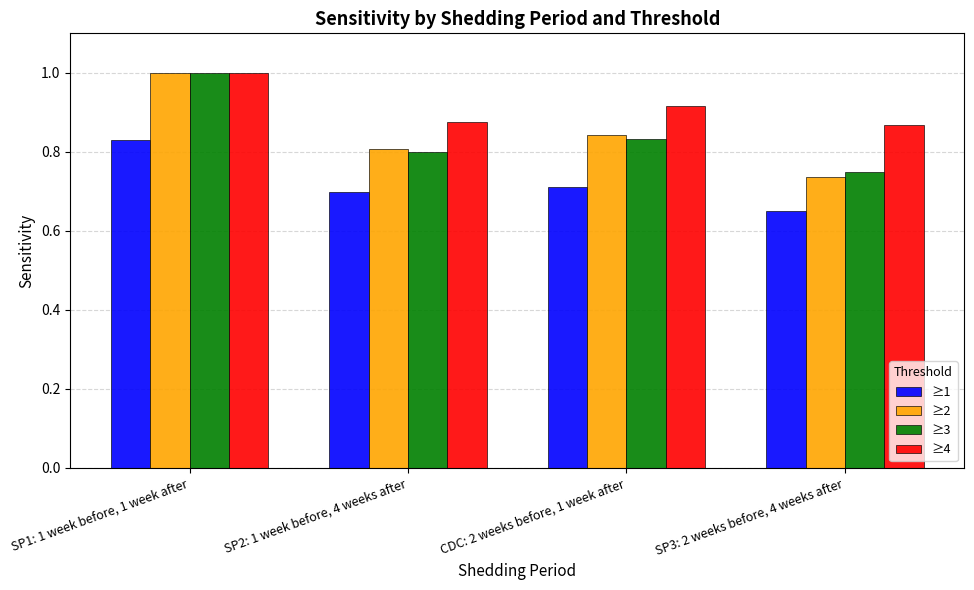

What is the sum of the ≥4 values at SP1: 1 week before, 1 week after and CDC: 2 weeks before, 1 week after?

1.9